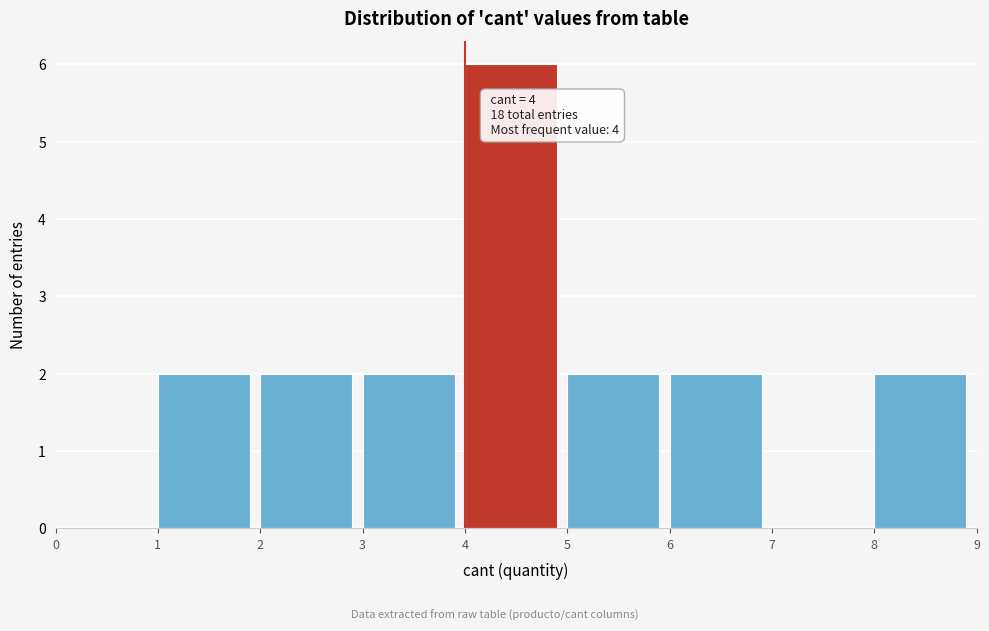

Which range on the x-axis has the tallest bar?

4 to 5